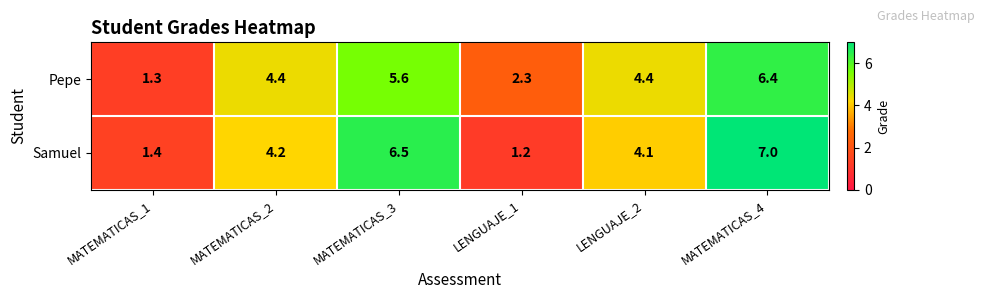

What is the greatest value displayed?

7.0